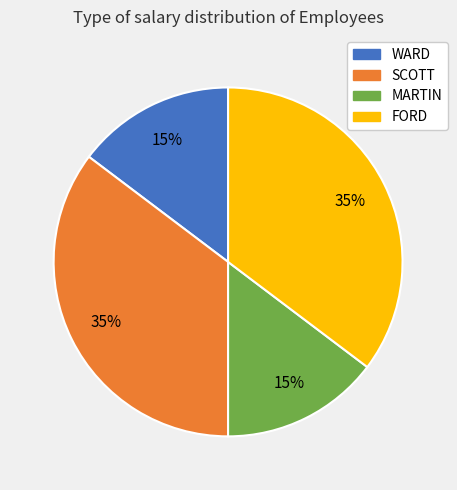

Does any single category account for the majority?

No